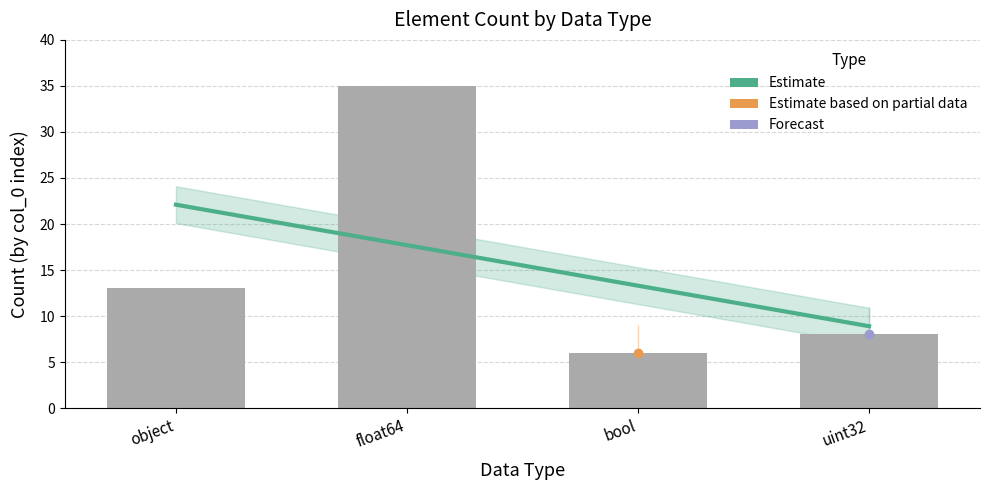

At which label does Count by dtype reach its peak?

float64